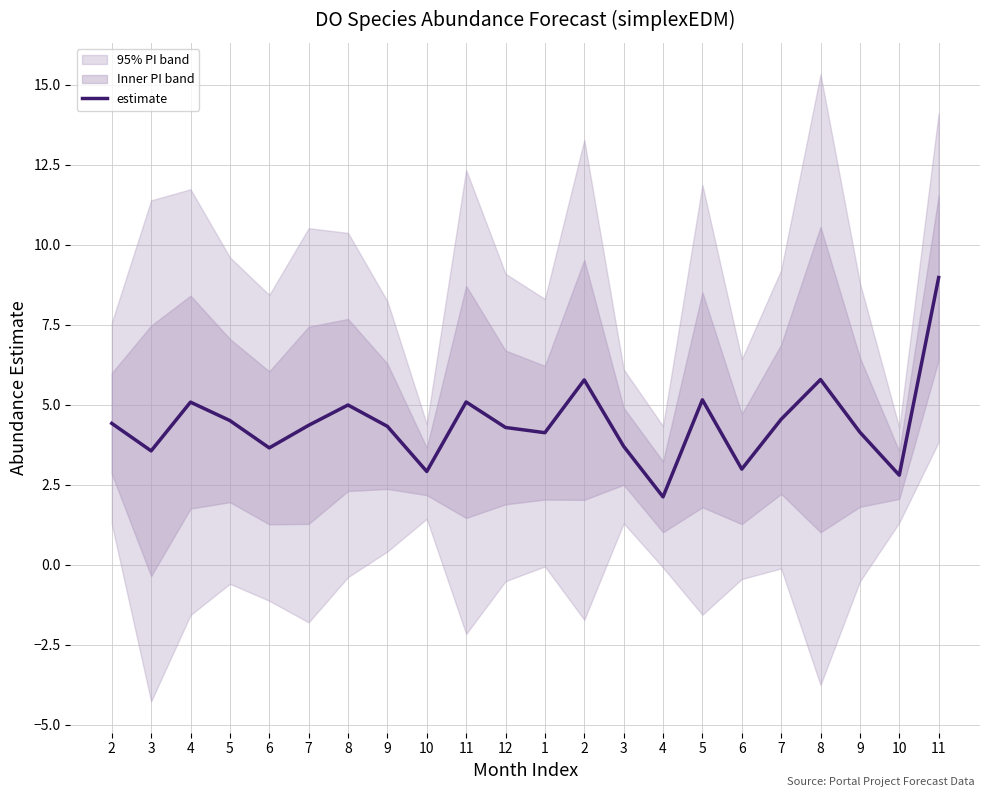

How many points are higher than both their immediate neighbors (excluding endpoints)?

6